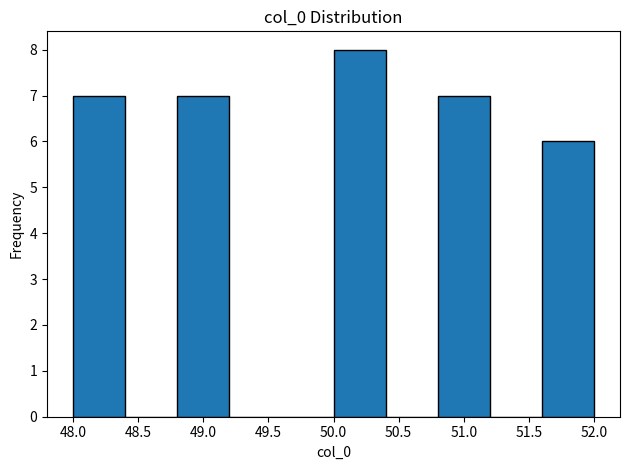

What is the height of the bar covering 50.0 to 50.4 on the x-axis? The values are not printed on the chart, so give them approximately, as read against the axis.

8